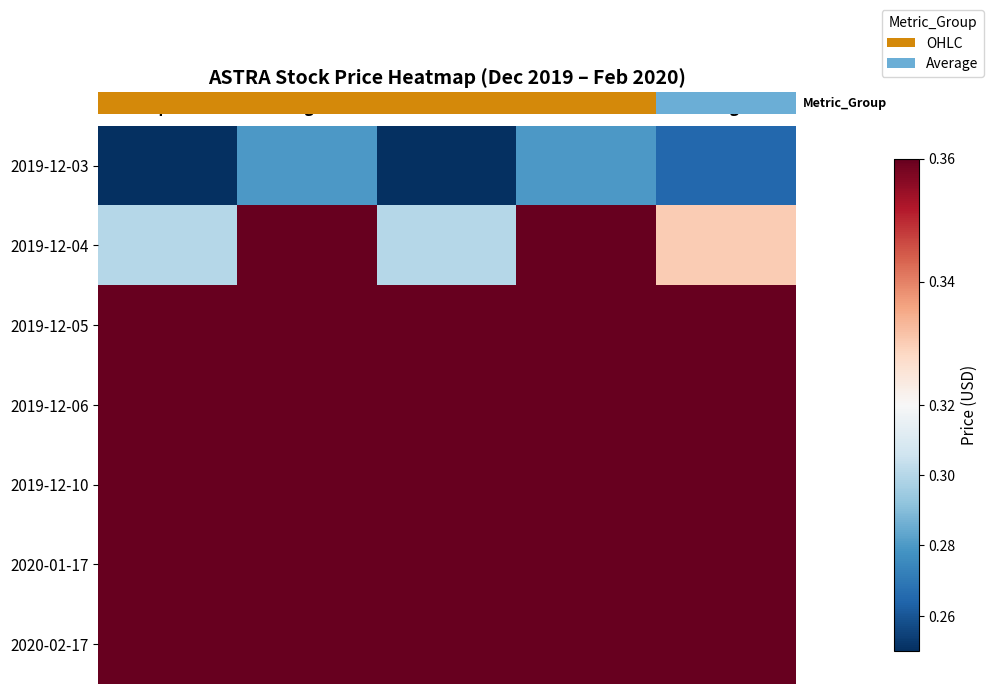

At which category does the chart reach its peak across all series?

high